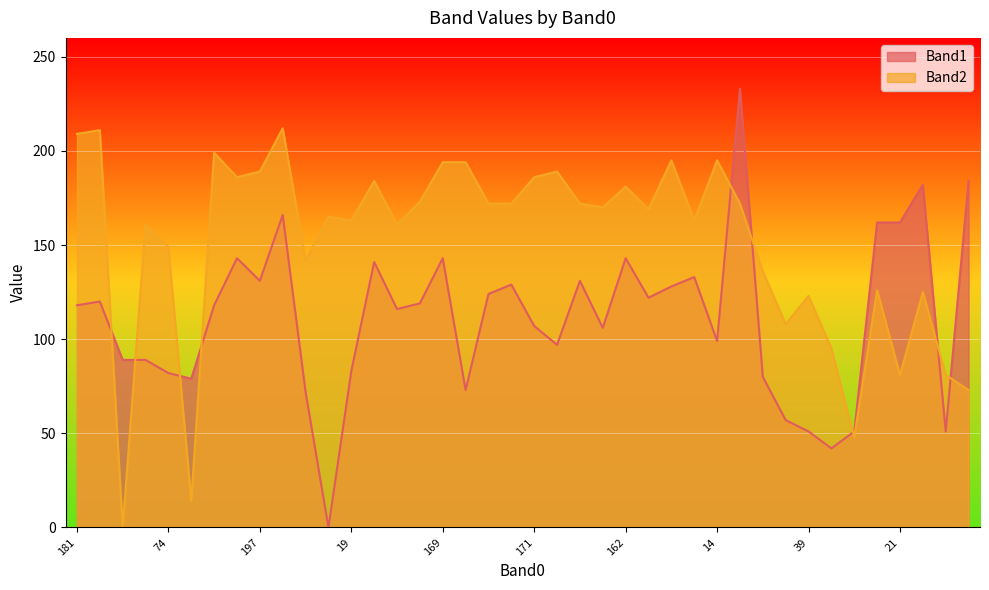

Between which two adjacent categories do Band2 and Band1 first intersect?

131 and 166